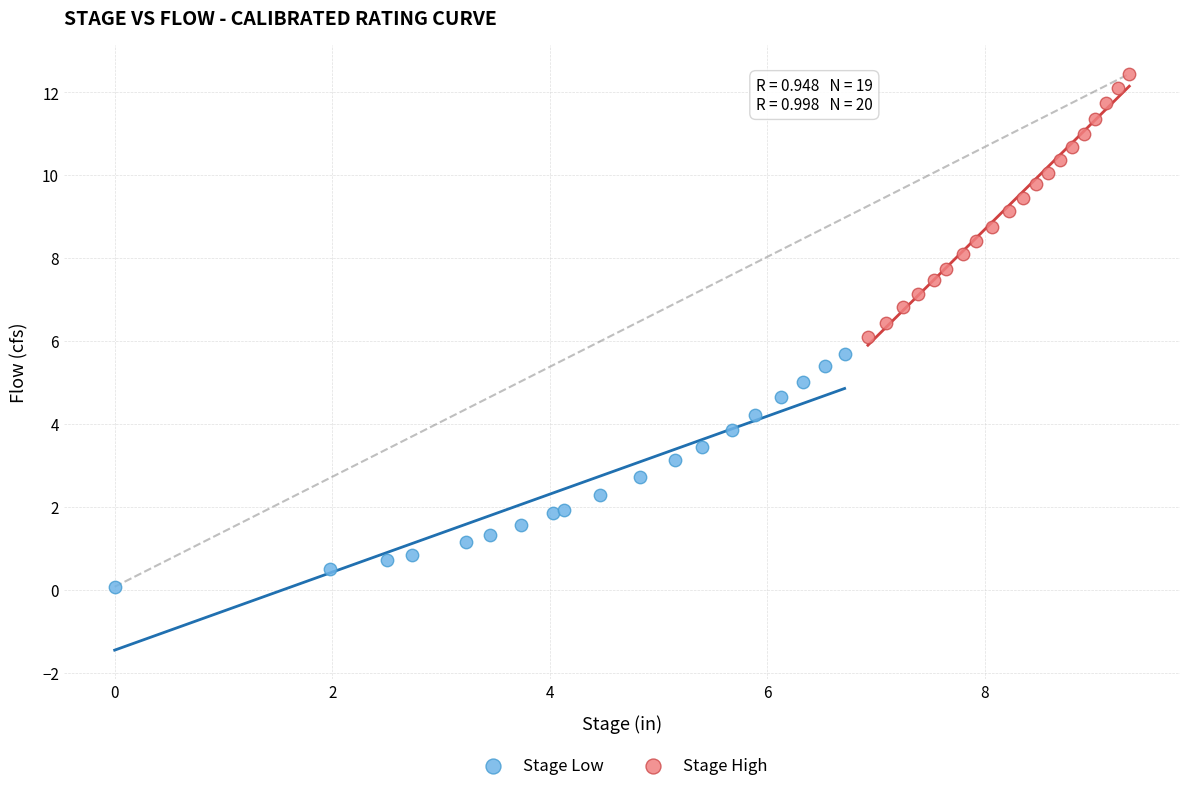

Which series contains the highest Y value?

Stage High